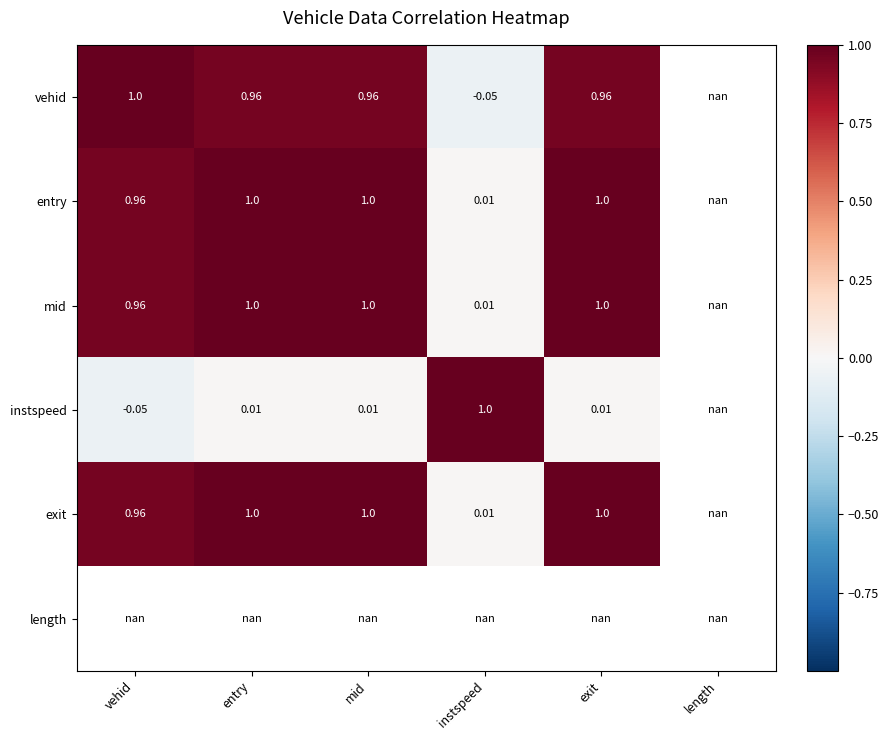

At mid, list the series in order from largest to smallest.

mid, entry, exit, vehid, length, instspeed